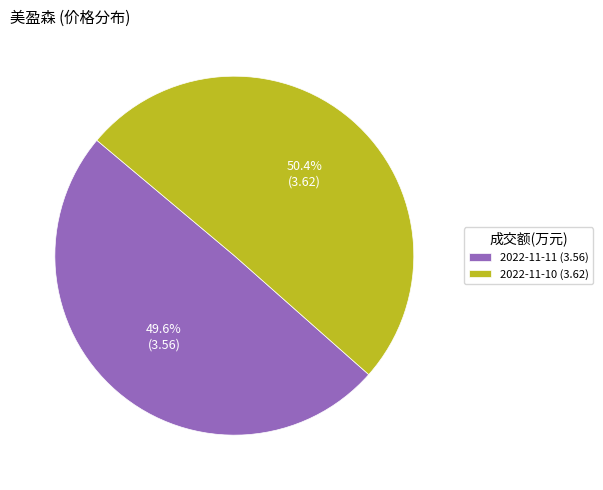

To the nearest percent, what is the average slice percentage?

50%